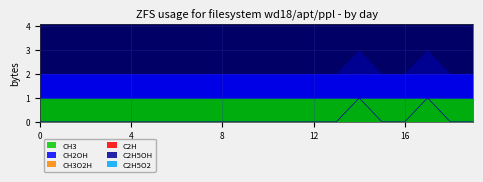

True or false: C2H5O2 and CH3O2H intersect in this chart.

False